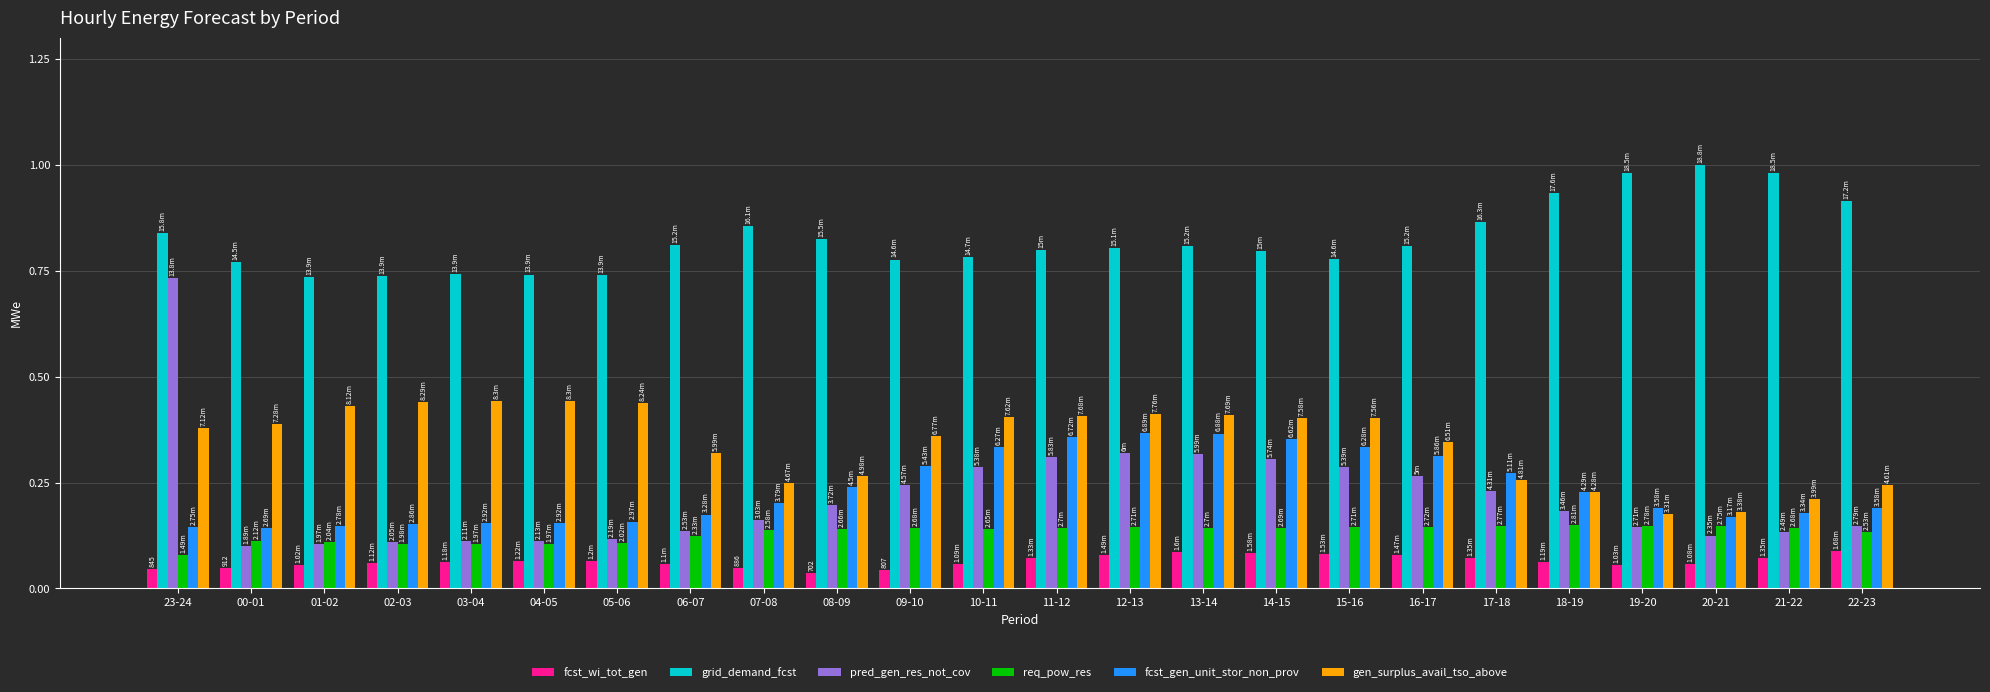

What is the label of the 22nd bar from the left?

20-21